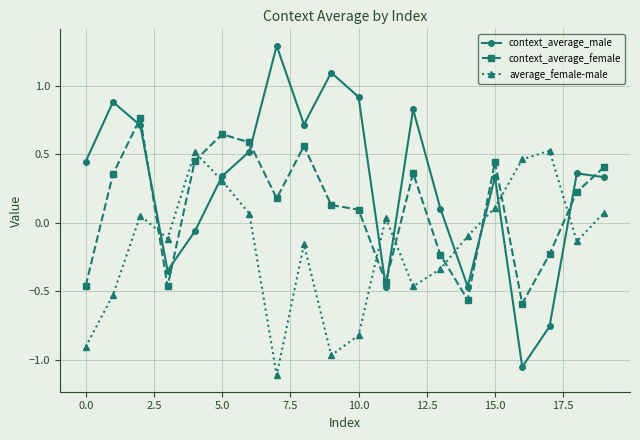

What is the difference between the second highest and minimum values in the context_average_male series?

2.2